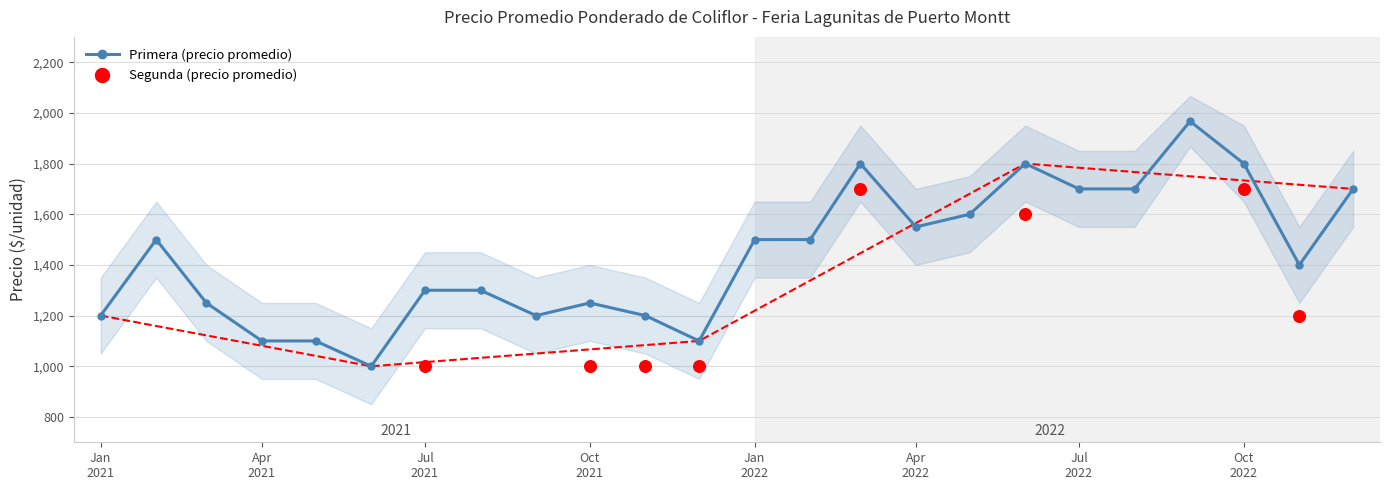

What is the ratio of the value at 2021-09 to the value at 2021-05?

1.1